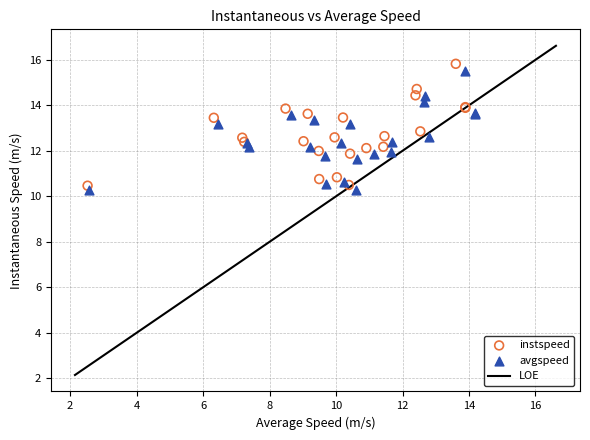

Which series has the widest spread of Y values?

instspeed